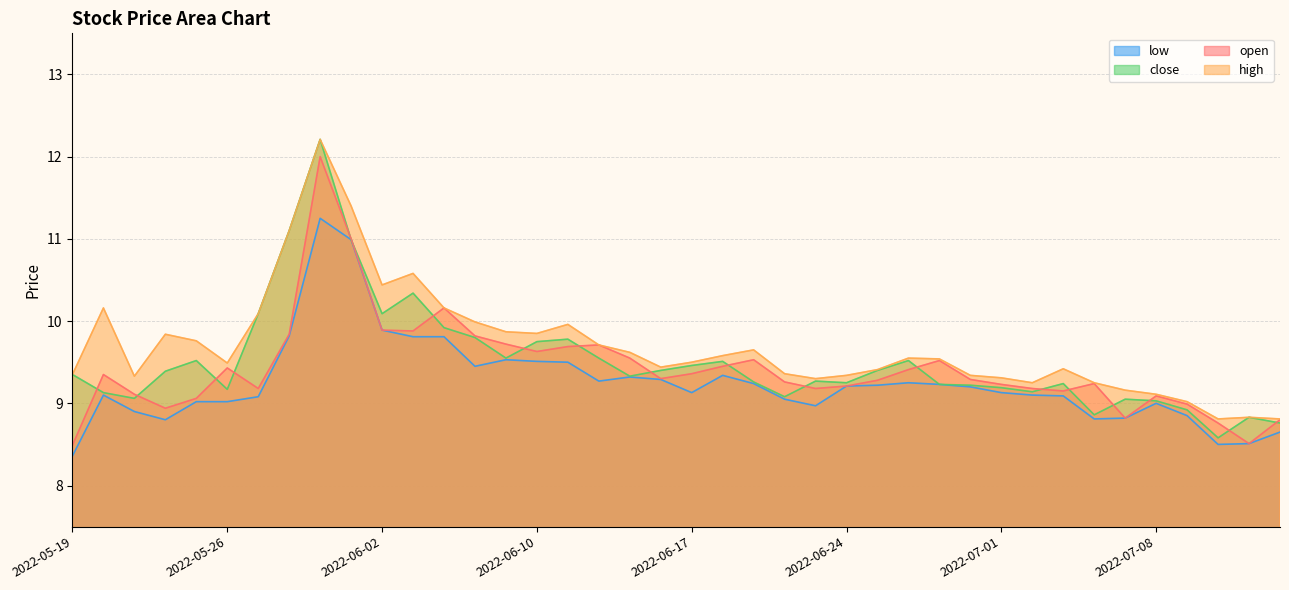

What is the value of the high point at the 22nd from the left?

9.6